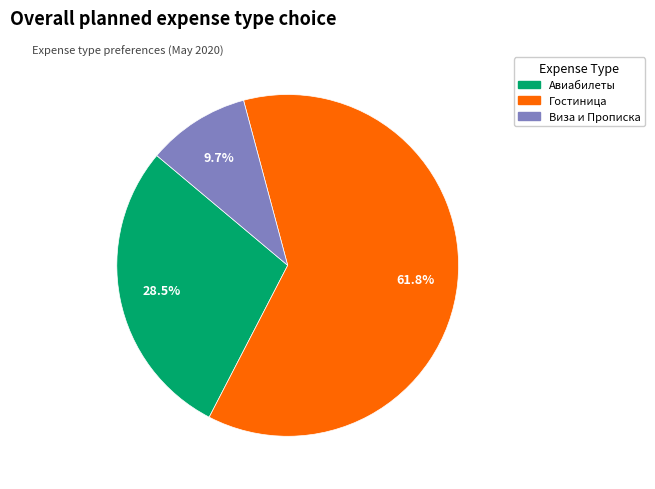

How many segments does this pie chart have?

3